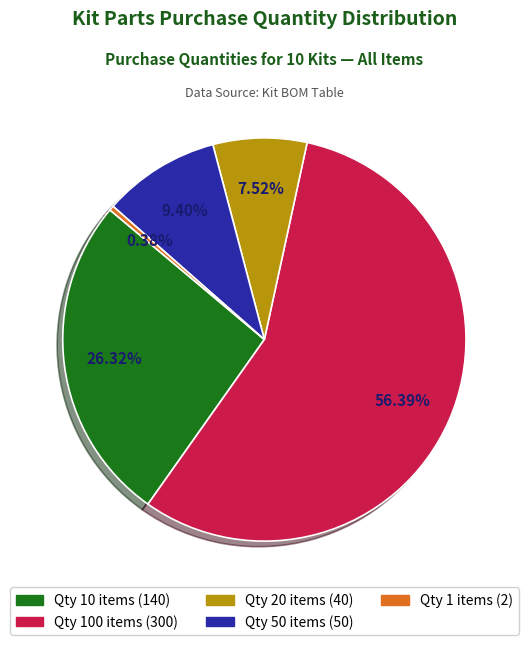

Is there any slice that represents more than half of the pie?

Yes